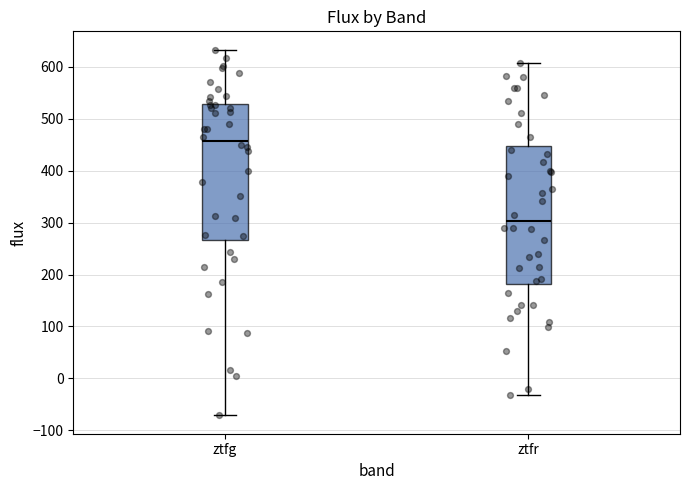

Reading left to right, transcribe this box plot: for each box, give where its median line is, the range the box spans, and where its two whiskers end, as read against the y-axis. The values are not printed on the chart, so give them approximately, as read against the axis.

ztfg: median 460, box 270 to 530, whiskers -70 to 630
ztfr: median 300, box 180 to 450, whiskers -30 to 610